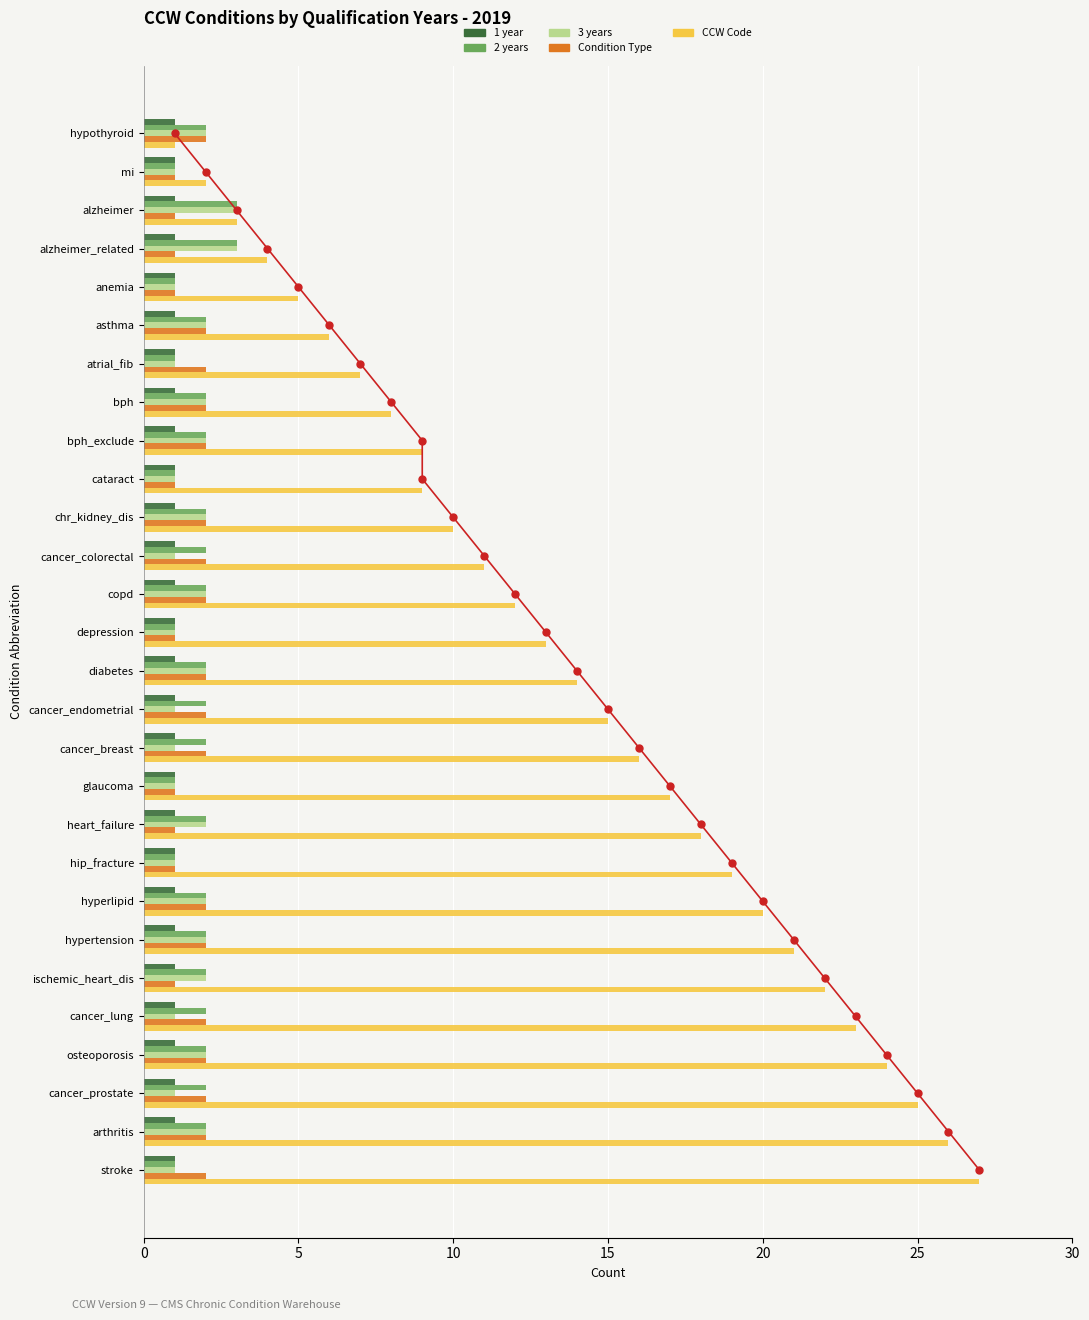

Is the value of CCW Code at bph_exclude greater than the value of 3 years at depression?

Yes